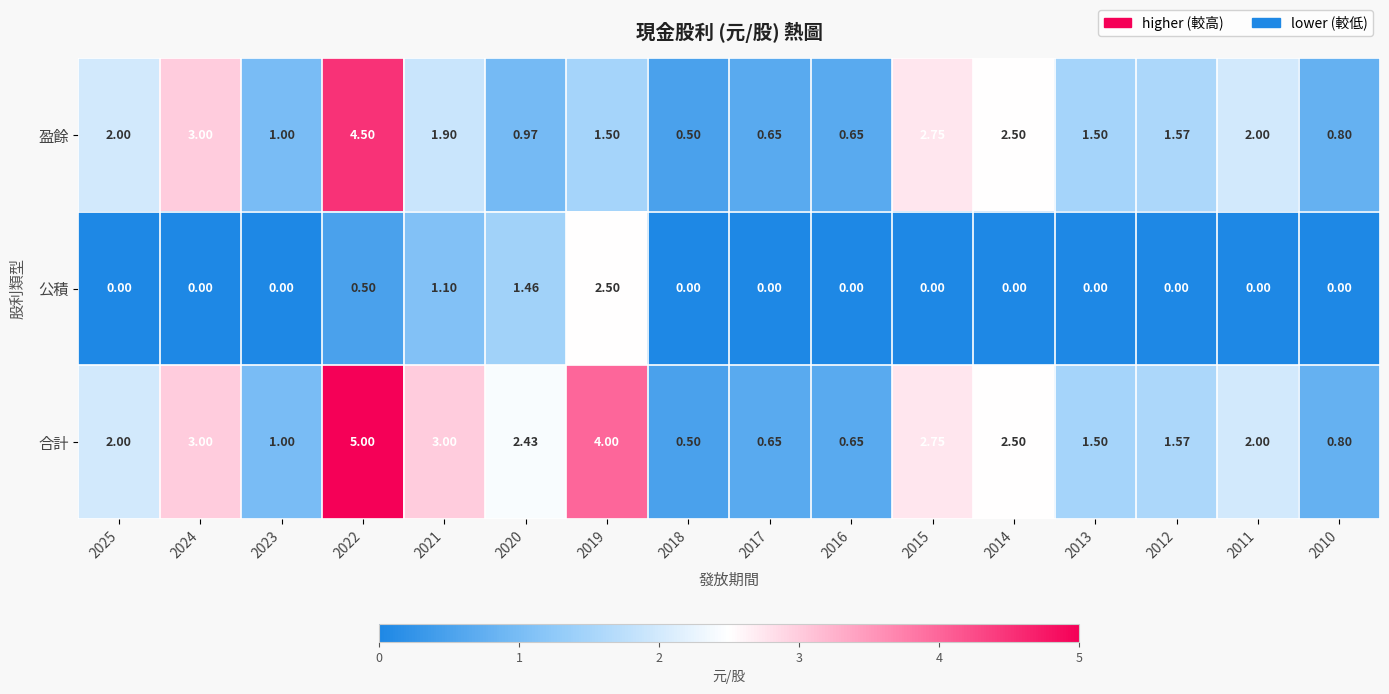

List the series in order of their overall mean, highest first.

合計, 盈餘, 公積